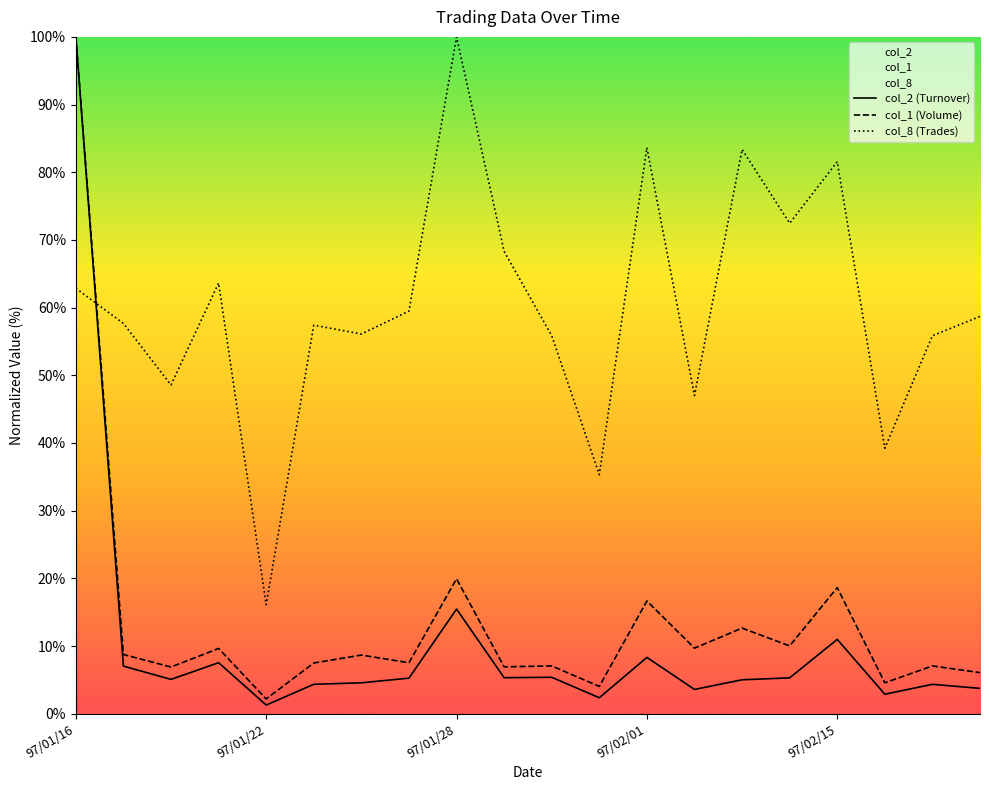

What position from the right is 11?

9